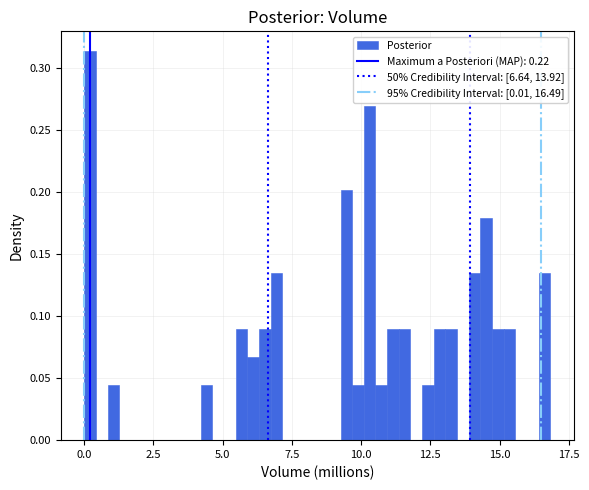

Around what value on the x-axis is the tallest bar? Give the approximate position of its centre, as read against the axis.

0.0